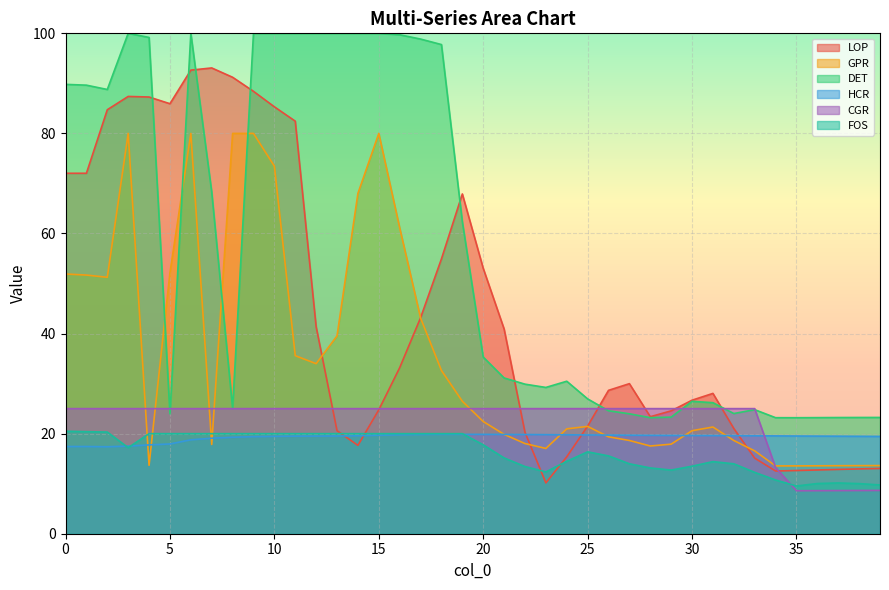

Reading left to right, extract all data points from this chart.

LOP: 0=72.0	1=72.0	2=84.7	3=87.4	4=87.3	5=85.9	6=92.6	7=93.1	8=91.2	9=88.4	10=85.3	11=82.4	12=41.4	13=20.6	14=17.7	15=24.8	16=33.2	17=43.1	18=54.9	19=67.9	20=53.0	21=40.9	22=20.3	23=10.2	24=15.4	25=21.5	26=28.7	27=30.0	28=23.4	29=24.6	30=26.7	31=28.0	32=21.0	33=15.1	34=12.5	35=12.6	36=12.7	37=12.9	38=13.0	39=13.0
GPR: 0=51.9	1=51.7	2=51.2	3=80.0	4=13.7	5=52.1	6=80.0	7=17.8	8=80.0	9=80.0	10=73.5	11=35.6	12=34.0	13=39.5	14=68.0	15=80.0	16=61.1	17=43.1	18=32.6	19=26.5	20=22.4	21=19.9	22=18.0	23=17.0	24=21.0	25=21.4	26=19.4	27=18.6	28=17.5	29=17.9	30=20.6	31=21.3	32=18.6	33=16.6	34=13.6	35=13.6	36=13.6	37=13.6	38=13.6	39=13.6
DET: 0=89.8	1=89.6	2=88.8	3=100.0	4=99.2	5=24.0	6=100.0	7=68.3	8=25.1	9=100.0	10=100.0	11=100.0	12=100.0	13=100.0	14=100.0	15=100.0	16=99.7	17=98.9	18=97.8	19=62.4	20=35.3	21=31.1	22=29.9	23=29.2	24=30.5	25=26.9	26=24.6	27=24.0	28=23.2	29=23.3	30=26.5	31=26.2	32=24.0	33=24.8	34=23.2	35=23.2	36=23.2	37=23.2	38=23.2	39=23.2
HCR: 0=17.4	1=17.4	2=17.4	3=17.5	4=17.8	5=17.9	6=18.8	7=19.1	8=19.3	9=19.4	10=19.5	11=19.5	12=19.5	13=19.5	14=19.6	15=19.7	16=19.8	17=19.8	18=19.9	19=19.9	20=19.9	21=19.8	22=19.8	23=19.8	24=19.8	25=19.7	26=19.7	27=19.7	28=19.7	29=19.6	30=19.6	31=19.6	32=19.6	33=19.6	34=19.6	35=19.5	36=19.5	37=19.5	38=19.5	39=19.4
CGR: 0=25.0	1=25.0	2=25.0	3=25.0	4=25.0	5=25.0	6=25.0	7=25.0	8=25.0	9=25.0	10=25.0	11=25.0	12=25.0	13=25.0	14=25.0	15=25.0	16=25.0	17=25.0	18=25.0	19=25.0	20=25.0	21=25.0	22=25.0	23=25.0	24=25.0	25=25.0	26=25.0	27=25.0	28=25.0	29=25.0	30=25.0	31=25.0	32=25.0	33=25.0	34=13.2	35=8.6	36=8.6	37=8.6	38=8.6	39=8.7
FOS: 0=20.5	1=20.4	2=20.3	3=17.2	4=20.0	5=20.0	6=20.0	7=20.0	8=20.0	9=20.0	10=20.0	11=20.0	12=20.0	13=20.0	14=20.0	15=20.0	16=20.0	17=20.0	18=20.0	19=20.0	20=17.8	21=15.1	22=13.4	23=12.4	24=14.5	25=16.4	26=15.6	27=14.0	28=13.1	29=12.7	30=13.5	31=14.4	32=14.0	33=12.3	34=10.7	35=9.5	36=10.0	37=10.1	38=10.0	39=9.7